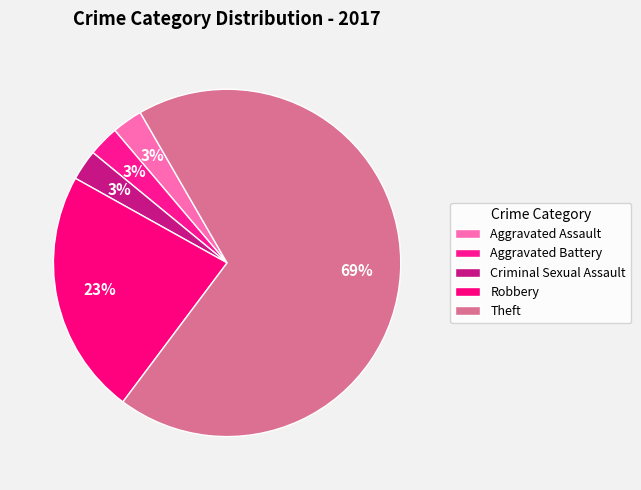

Count the number of slices in the pie.

5